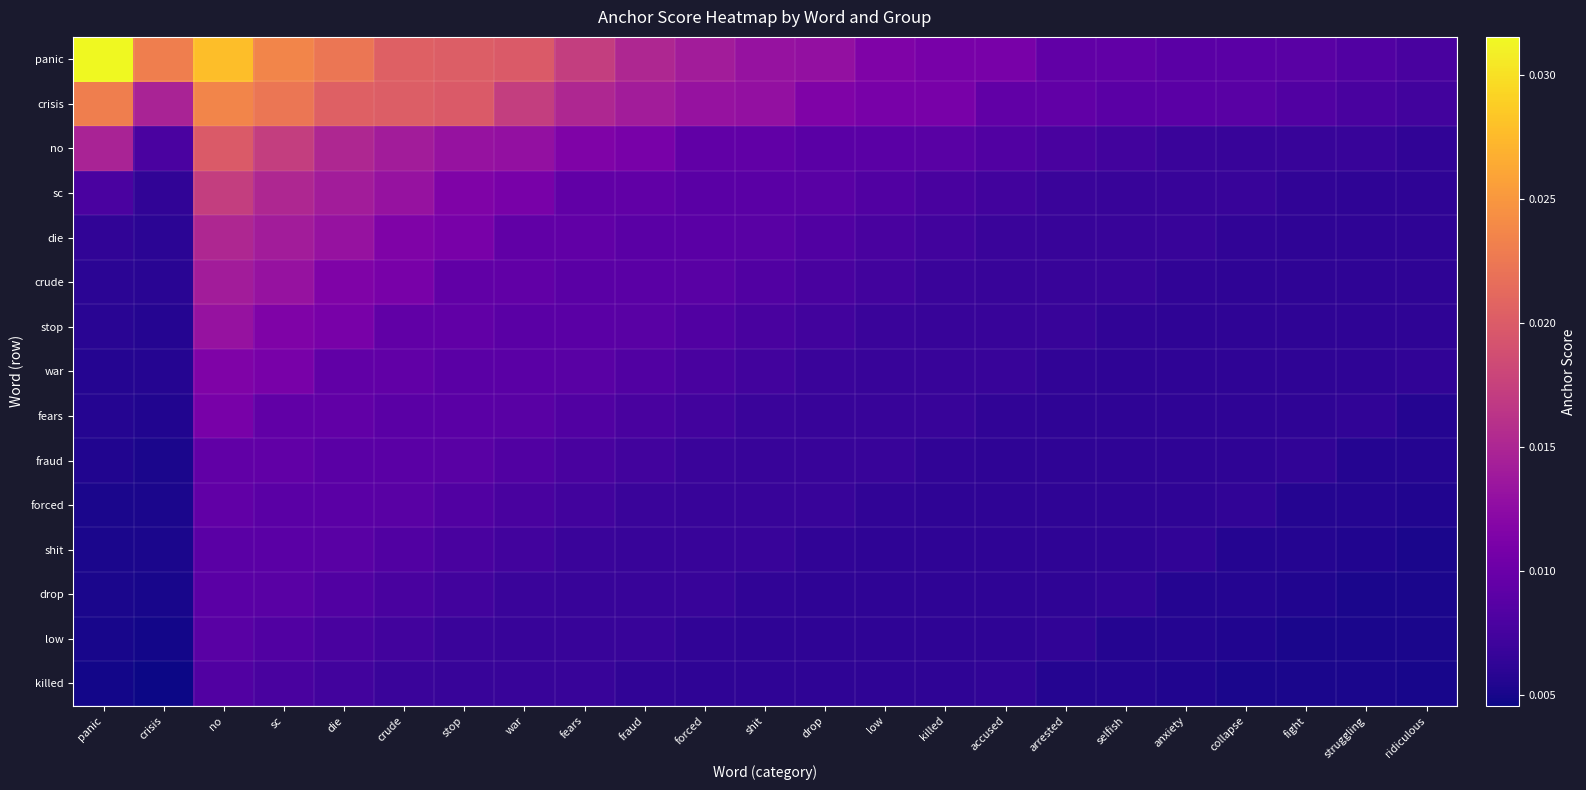

At which category is the sum across all series the highest?

no